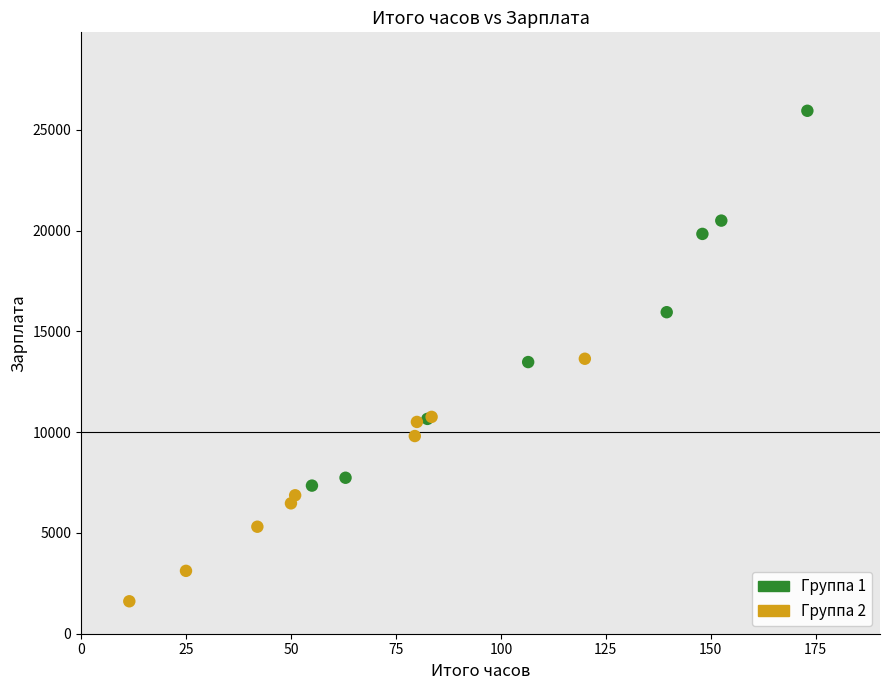

Which series reaches the minimum Y coordinate?

Группа 2